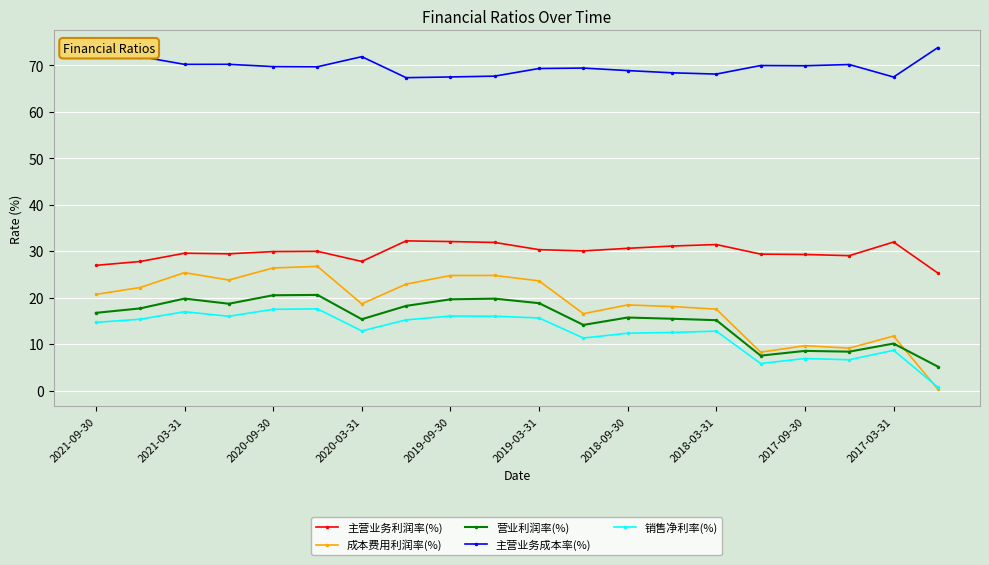

True or false: 主营业务利润率(%) has more than 2 points higher than both neighbors.

True